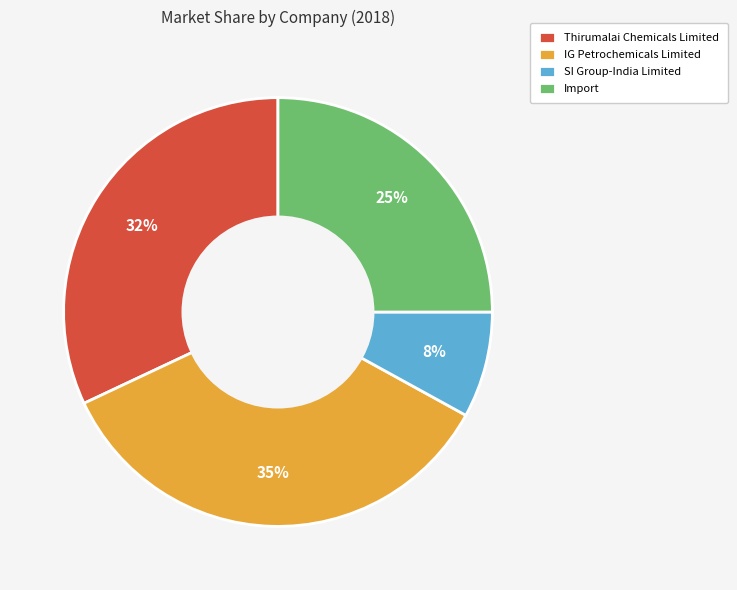

What is the ratio of the value at Import to the value at IG Petrochemicals Limited?

0.7